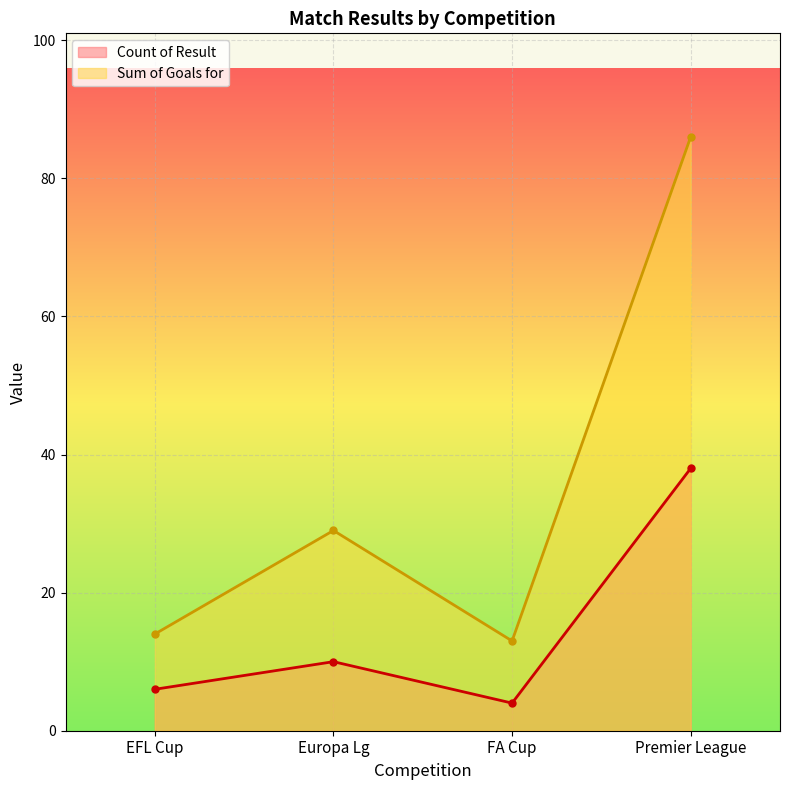

What is the difference between the maximum and minimum values in the Sum of Goals for series?

73